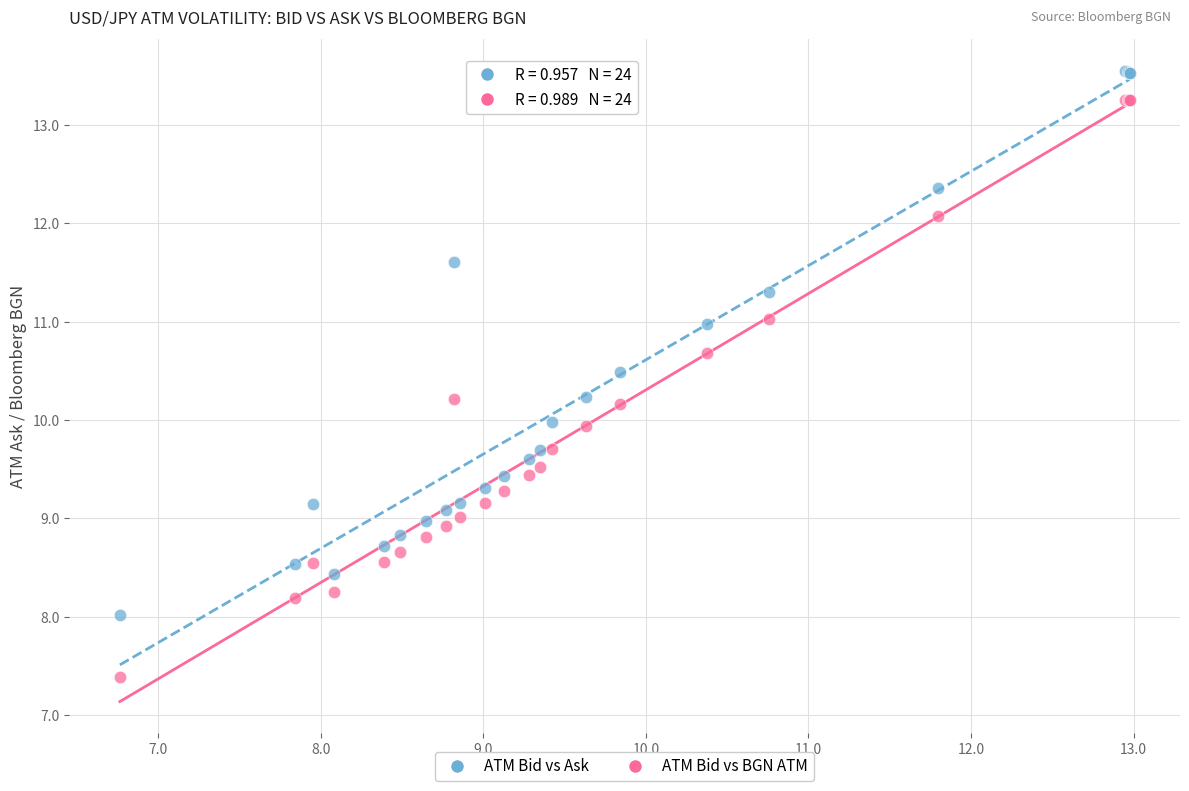

Which series reaches the maximum Y coordinate?

ATM Bid vs Ask